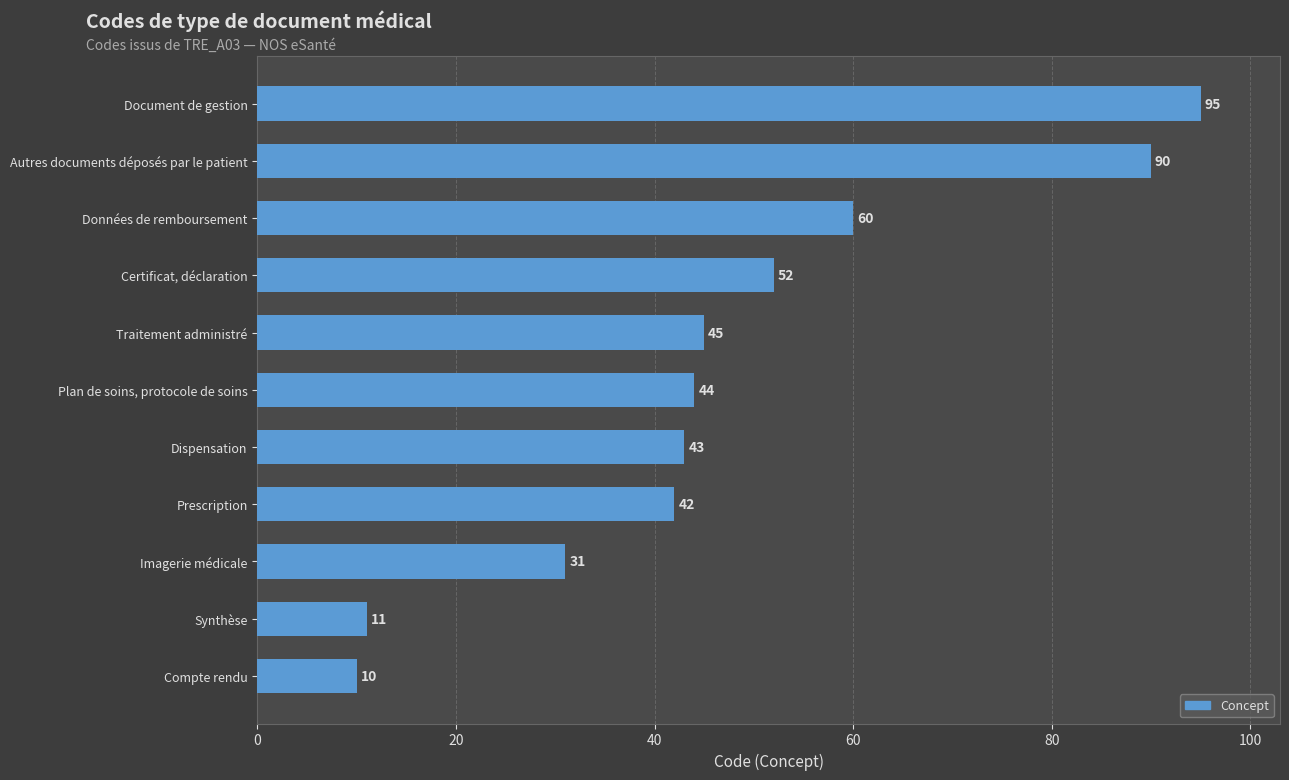

Which has a higher value, Données de remboursement or Synthèse?

Données de remboursement